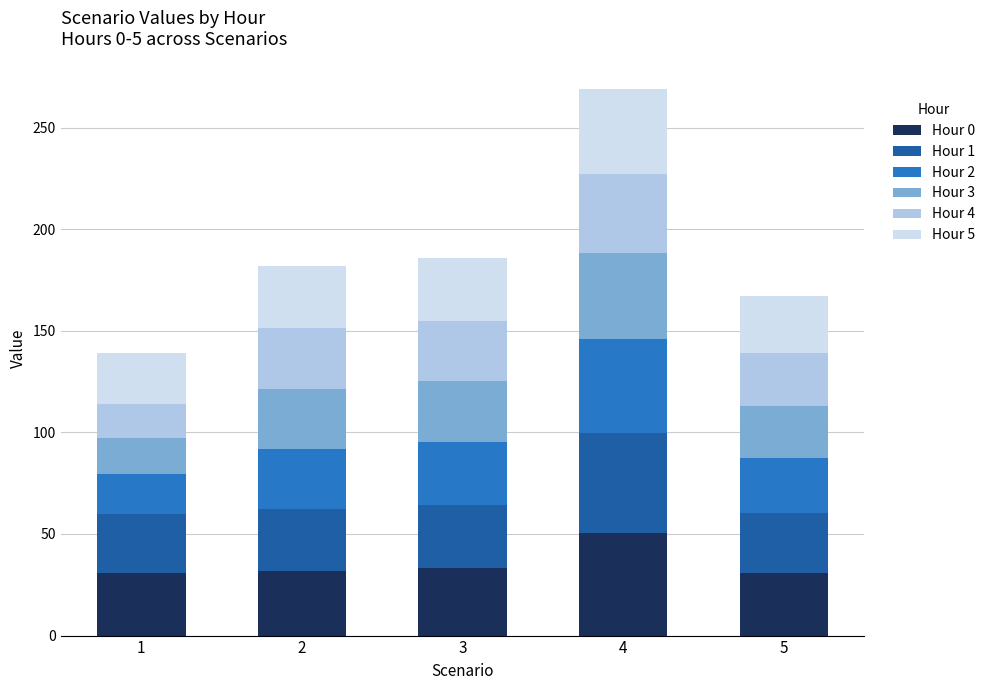

Count the number of data series in this chart.

6